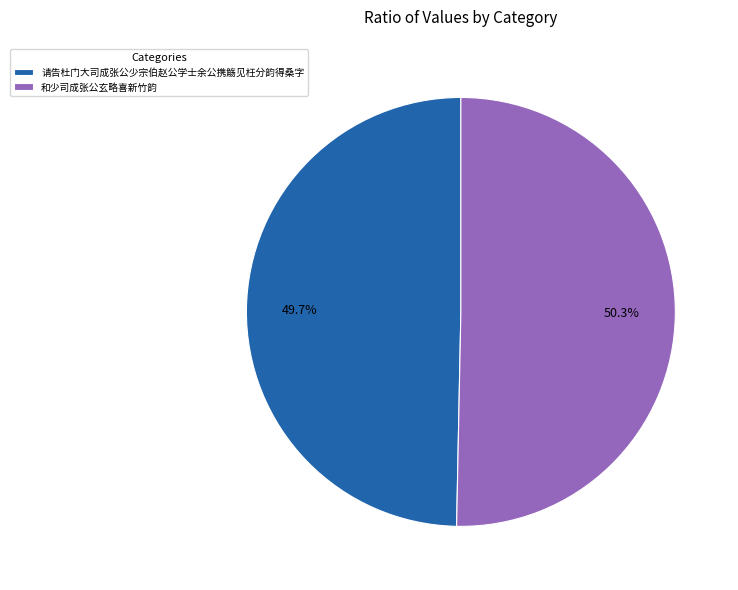

Which category has the smallest portion of the pie?

请告杜门大司成张公少宗伯赵公学士余公携觞见枉分韵得桑字